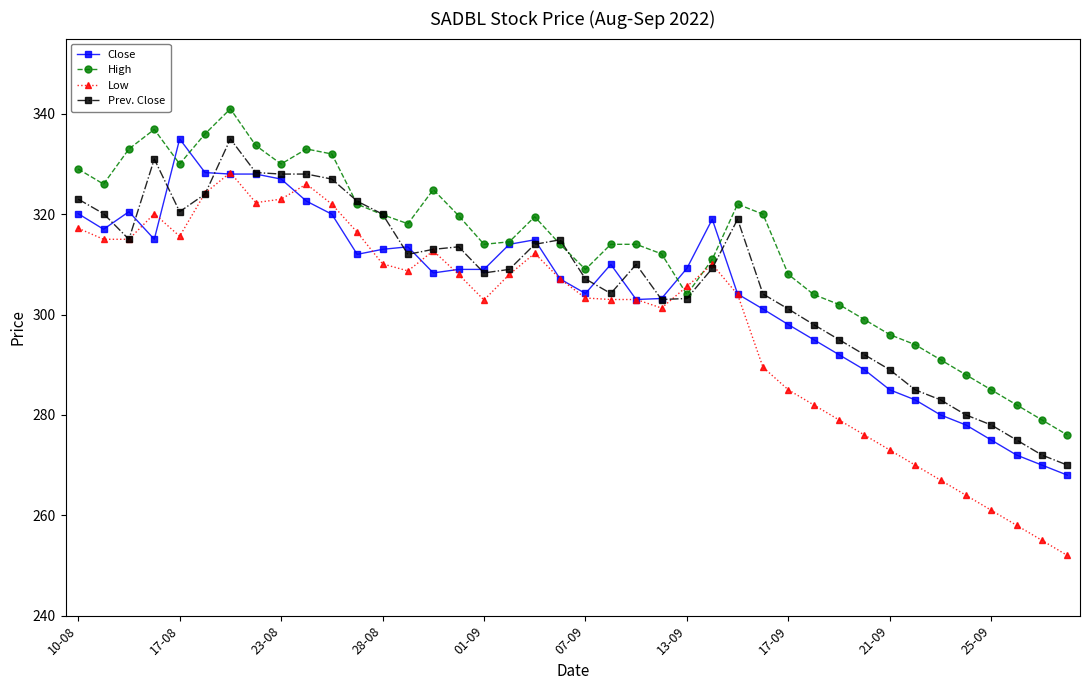

What is the difference between the maximum and minimum values in the Low series?

76.3